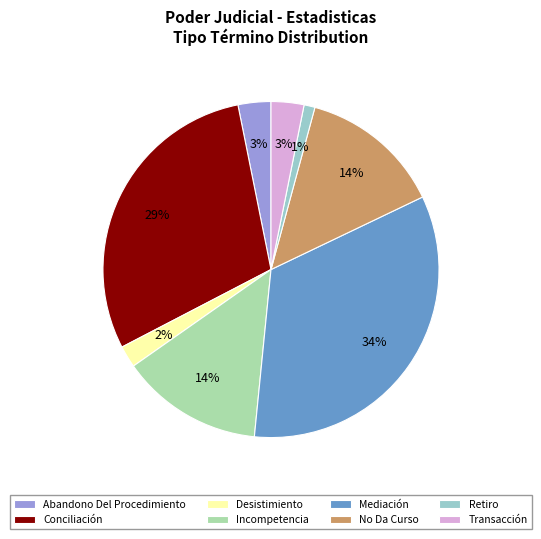

Is the sum of Conciliación and Abandono Del Procedimiento greater than half?

No